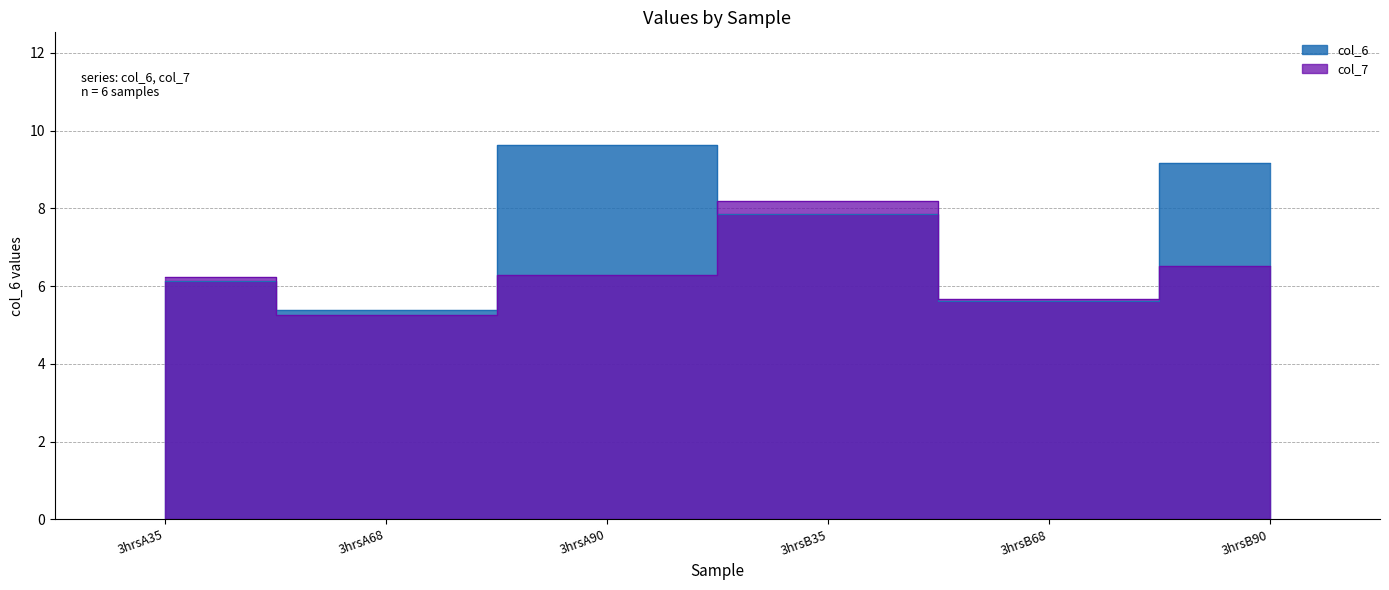

Which series has the largest total across all categories?

col_6